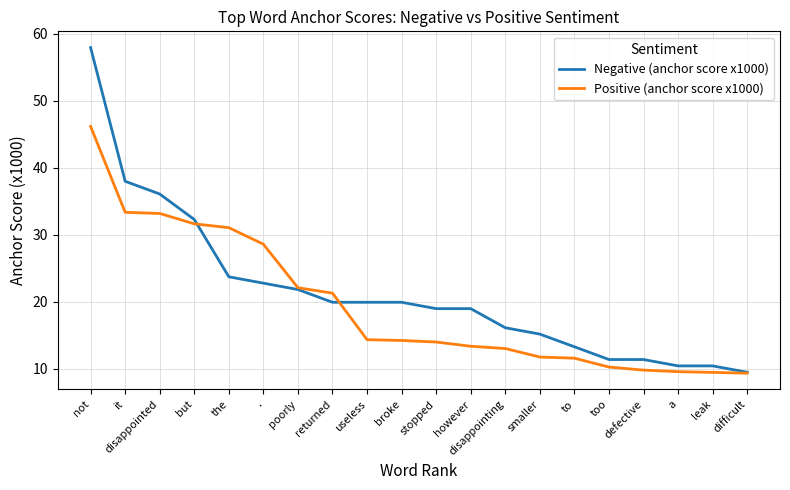

List the series in order of their overall mean, lowest first.

Positive (anchor score x1000), Negative (anchor score x1000)